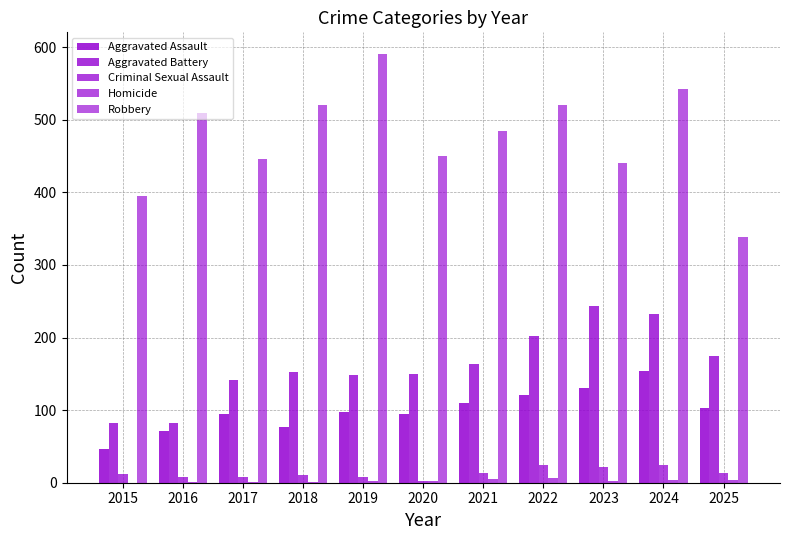

How many data points does each series have?

11